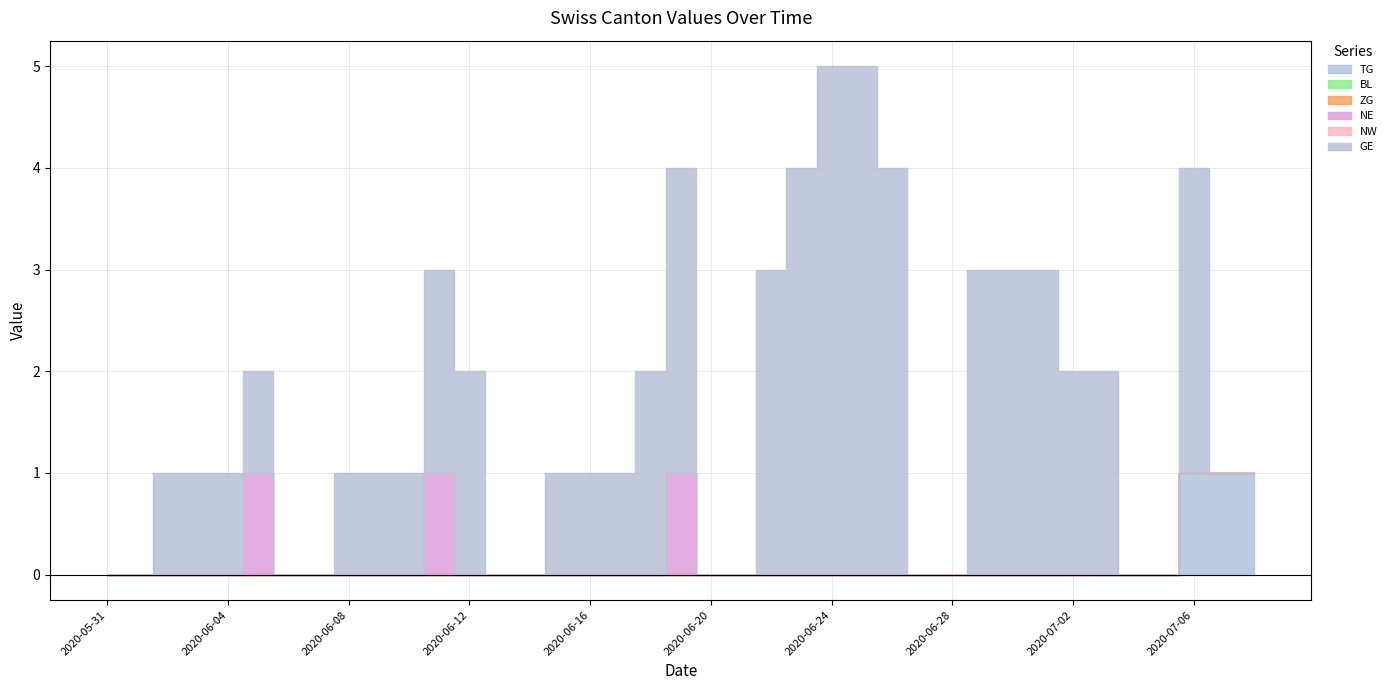

How many values in TG are above zero?

3